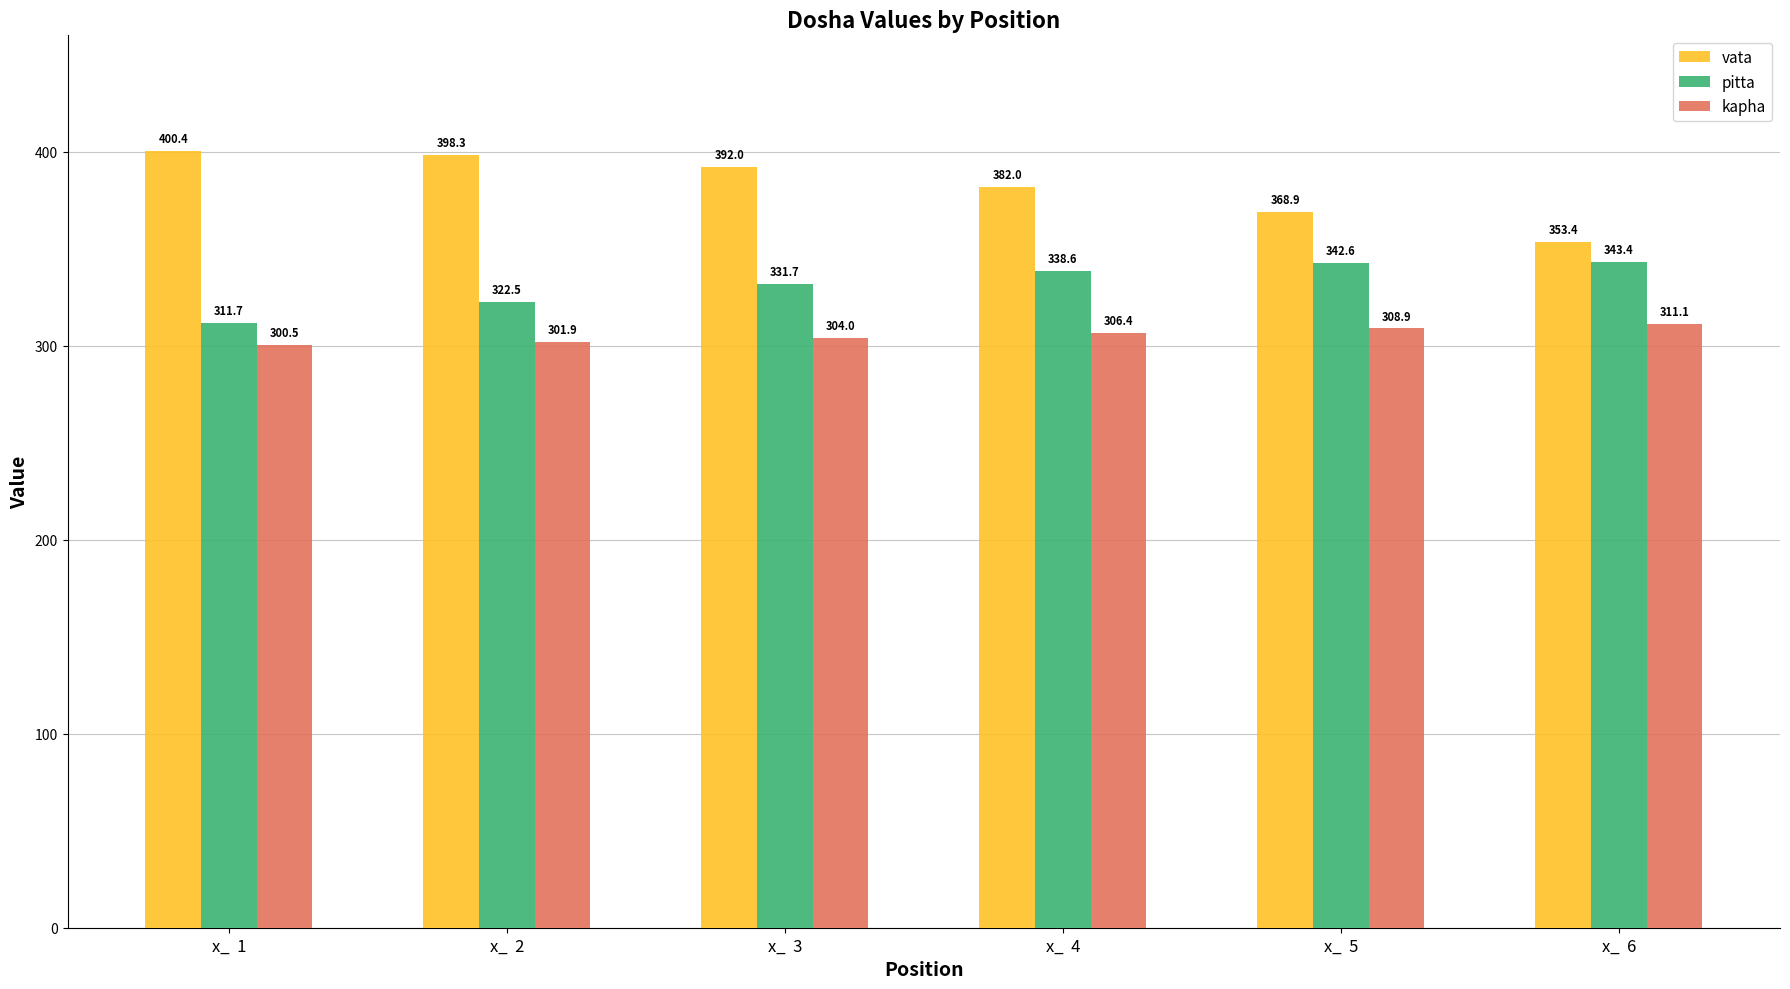

What is the minimum value shown in the chart?

300.5